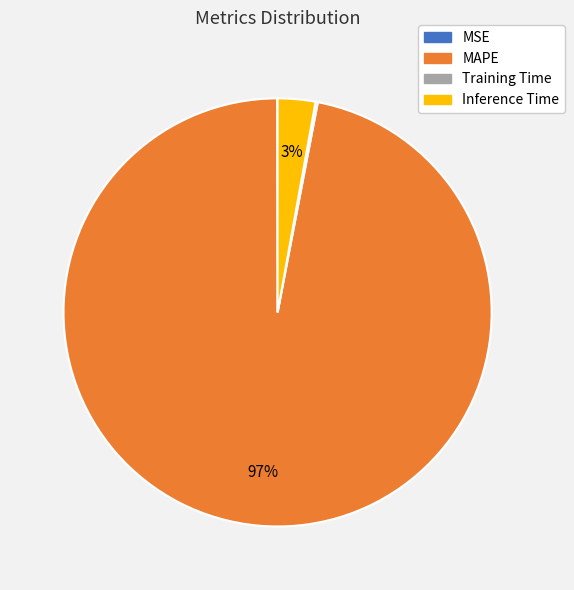

Which slice represents more than half of the pie?

MAPE